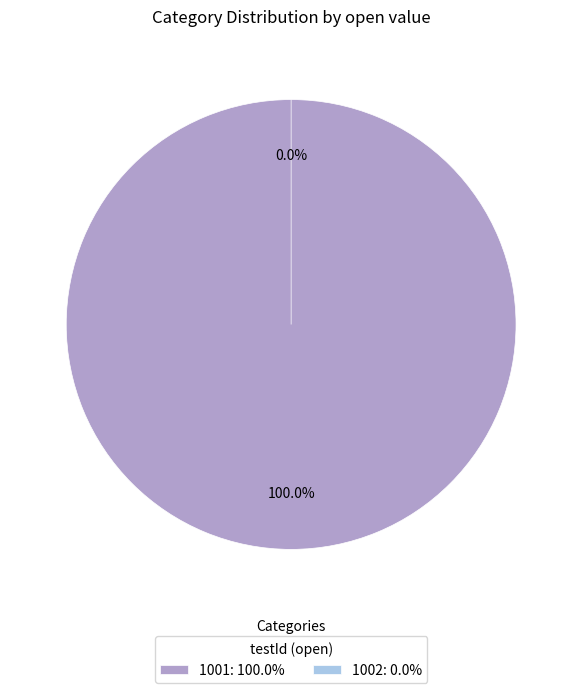

Is it true that 1001 is 99% of the pie?

False